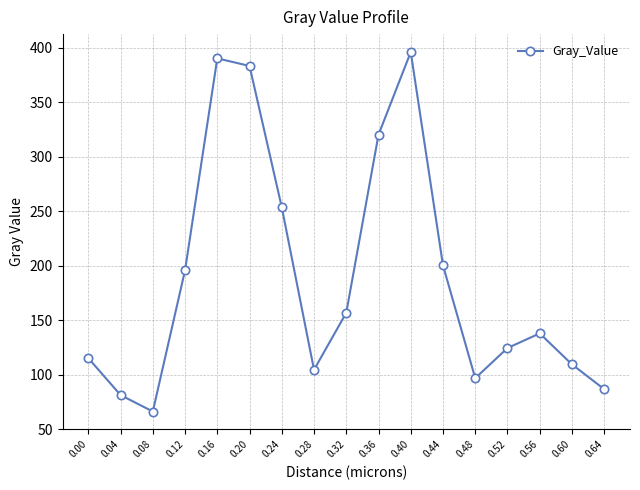

Count the number of values greater than 137.

9